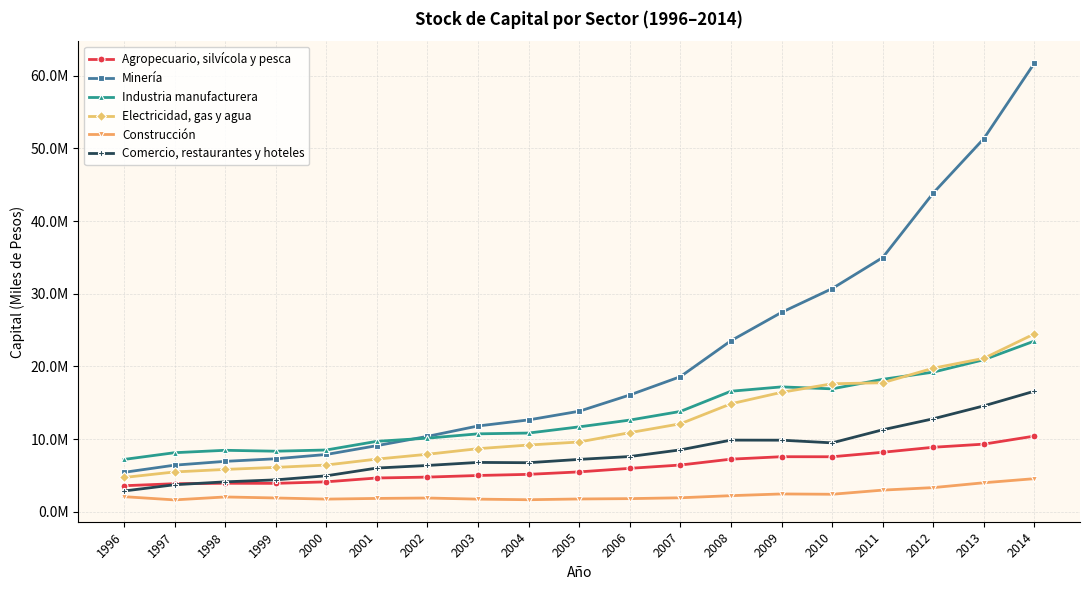

Read the Electricidad, gas y agua value at 1997.

5485721